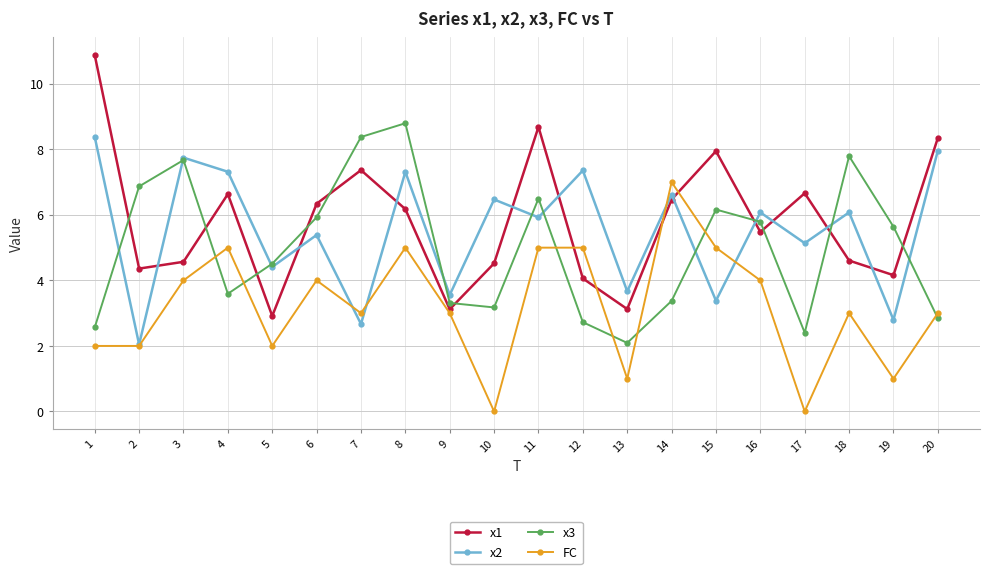

What is the value of the x2 point at the 15th from the left?

3.4